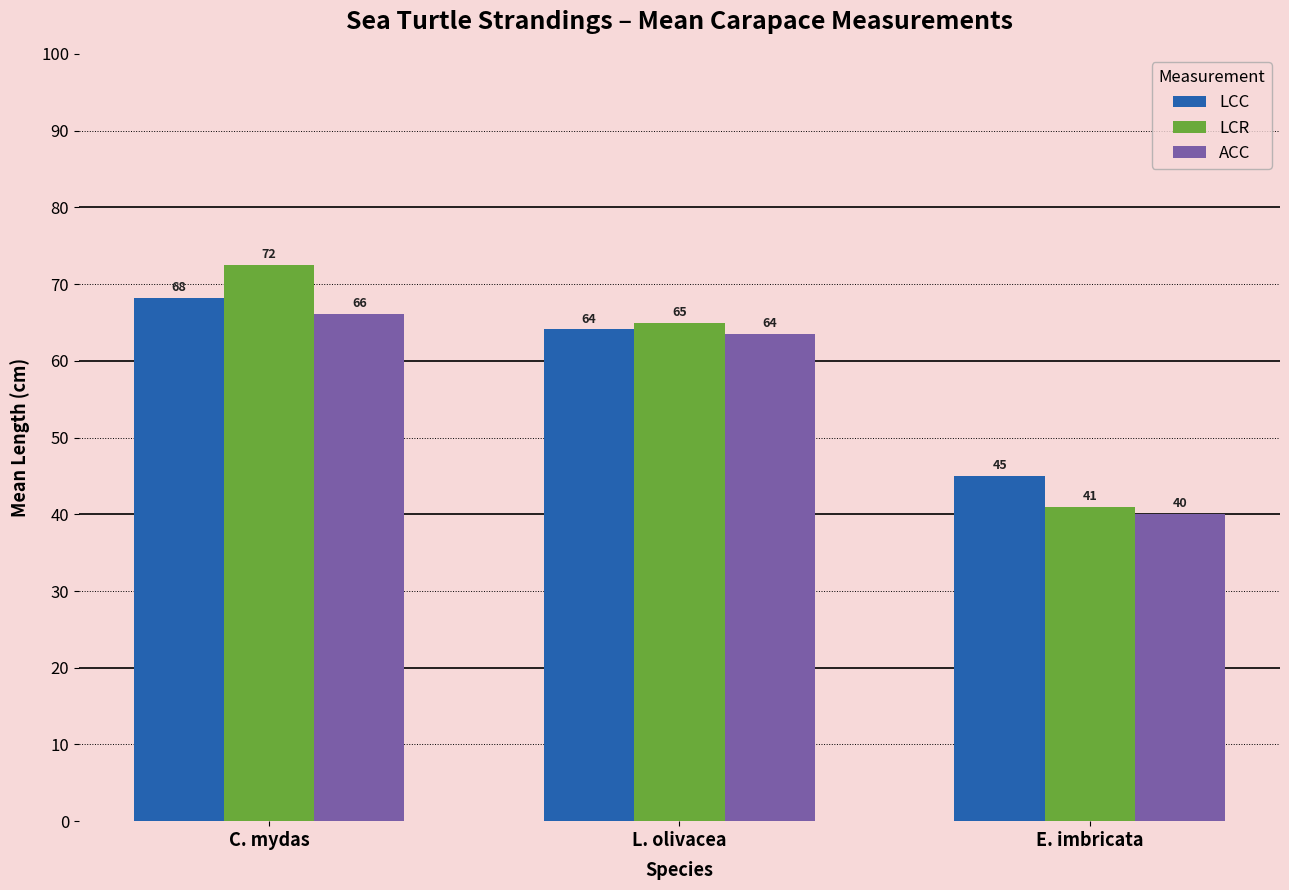

Which series has the widest spread of values?

LCR